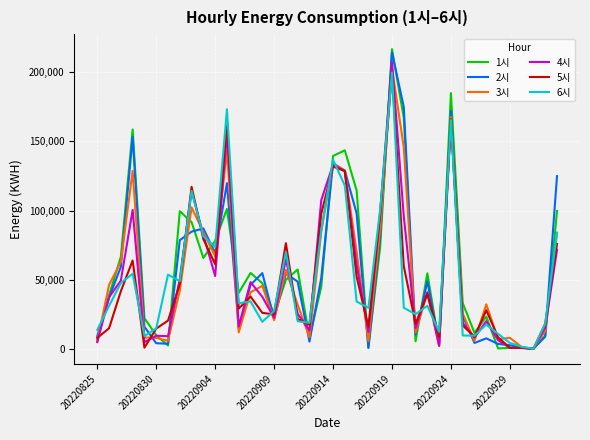

What is the smallest value displayed?

170